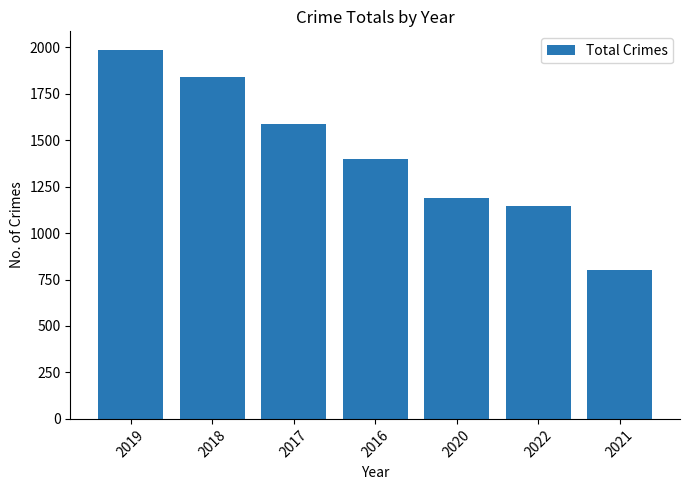

What is the difference between the maximum and minimum values?

1185